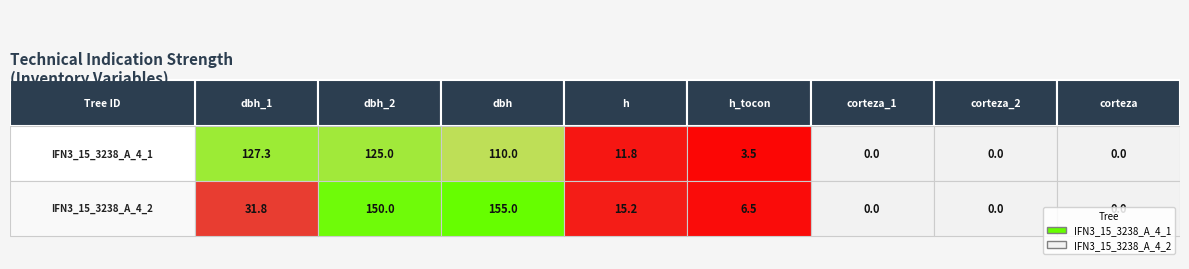

Rank the series by their maximum value, from lowest to highest.

IFN3_15_3238_A_4_1_IFN3, IFN3_15_3238_A_4_2_IFN3